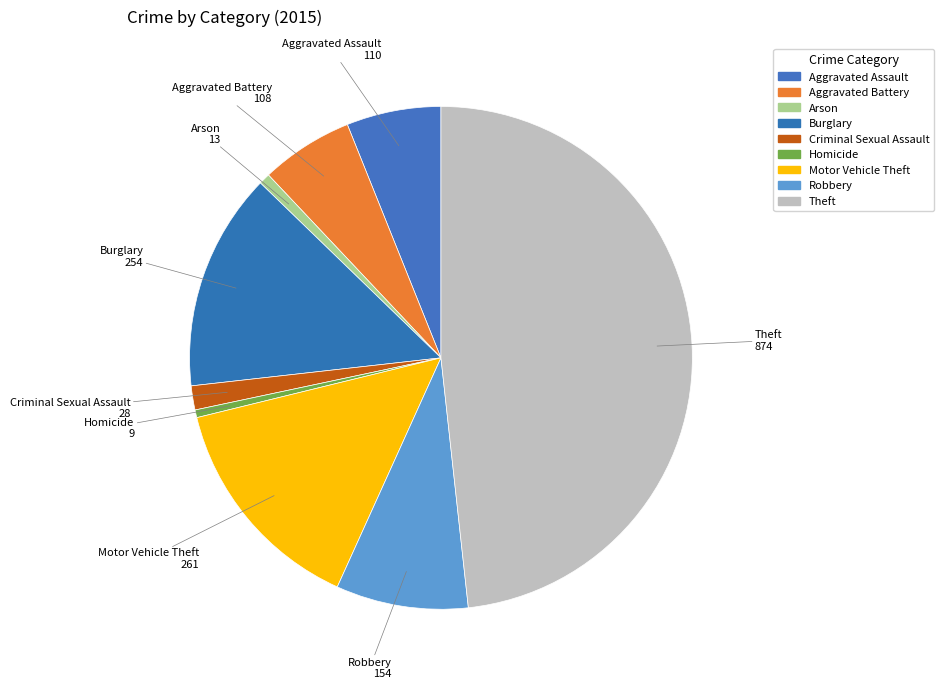

To the nearest percent, what is the difference between the largest and smallest slice percentages?

48%